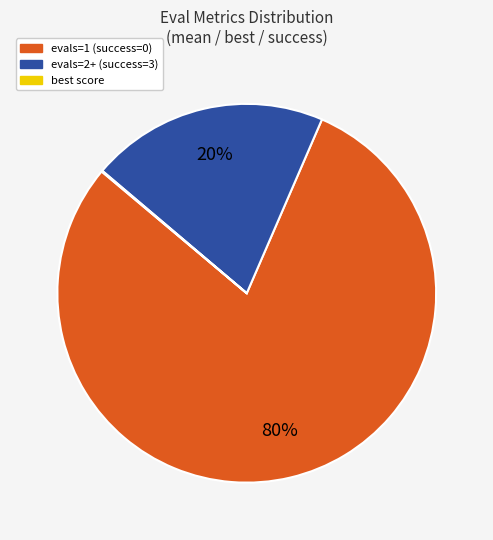

To the nearest percent, what is the difference between the largest and smallest slice percentages?

80%